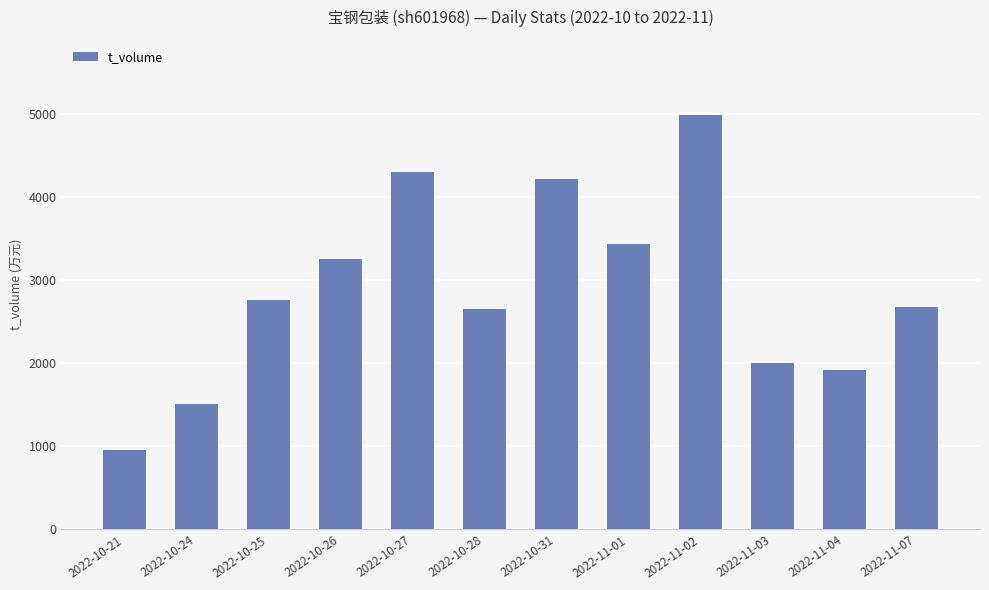

Approximately how many times larger is the value at 2022-11-07 compared to 2022-11-02?

0.5